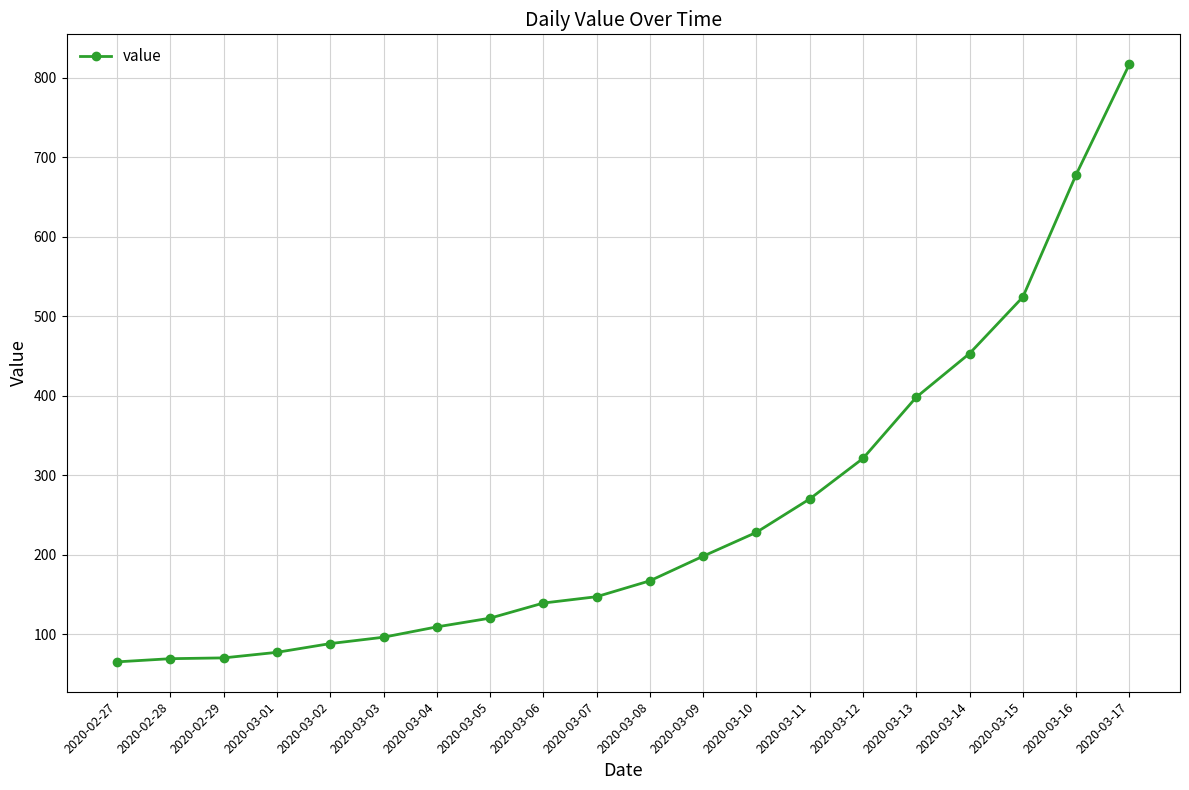

What is the greatest value displayed?

817